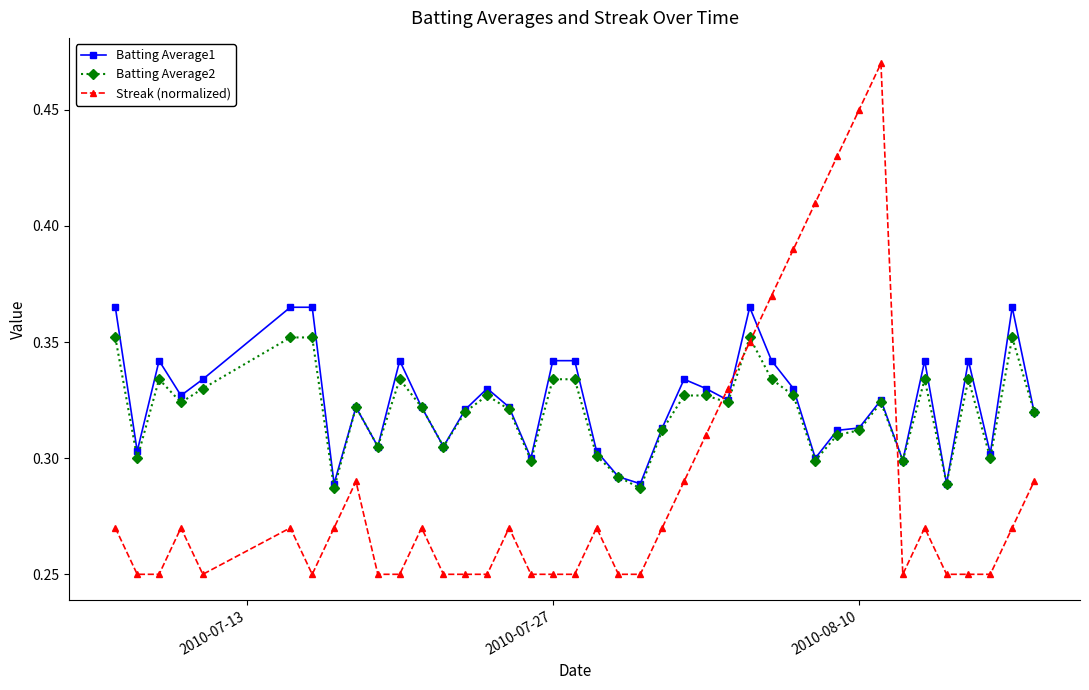

List the series in order of their peak value, highest first.

Streak (normalized), Batting Average1, Batting Average2